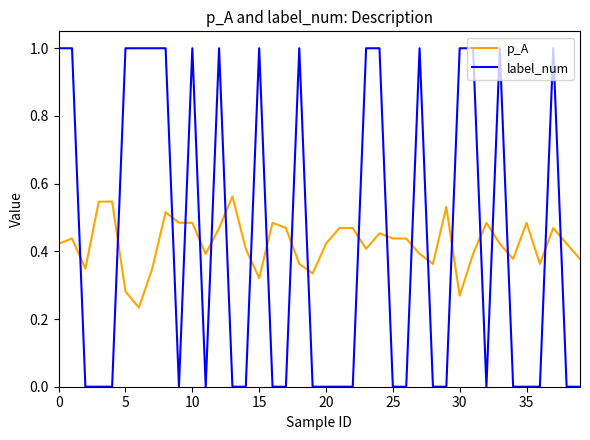

What is the difference between the maximum and minimum values in the label_num series?

1.0